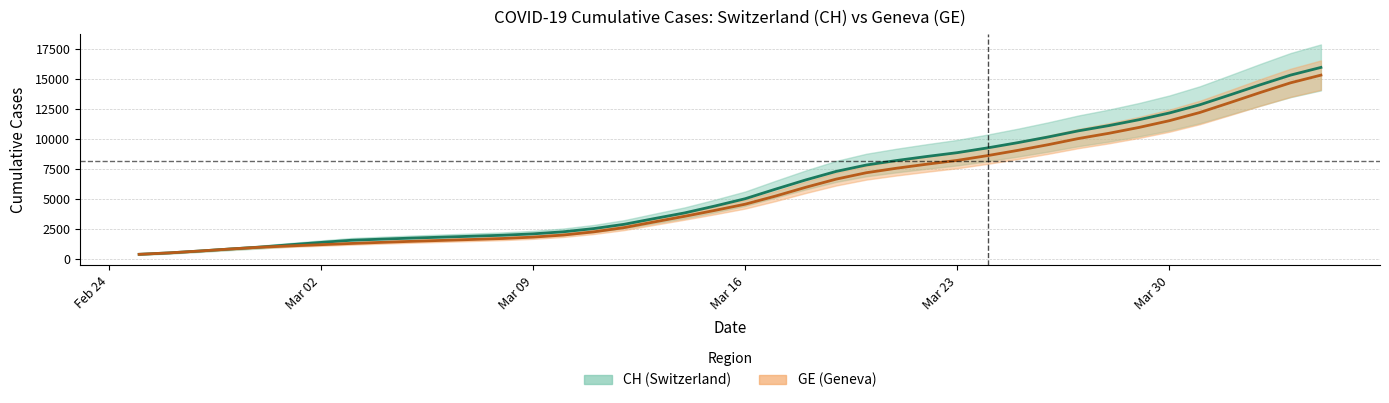

At which label does CH first exceed 5000?

Mar 16